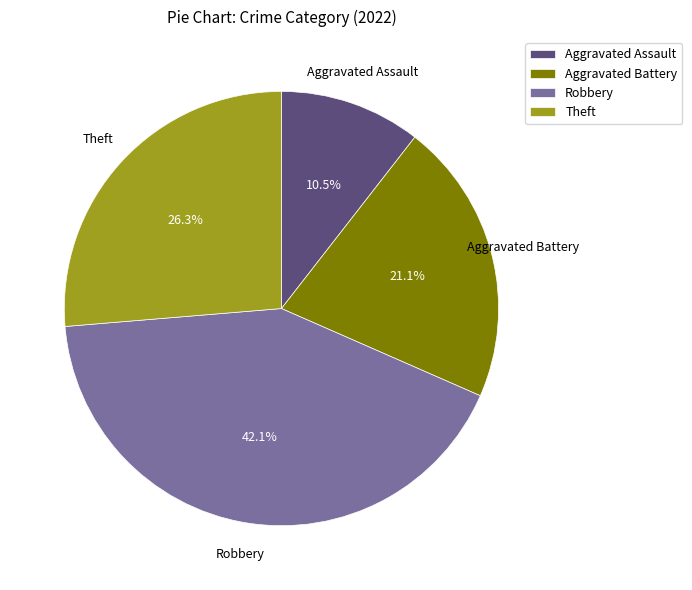

Which has a higher value, Robbery or Aggravated Assault?

Robbery